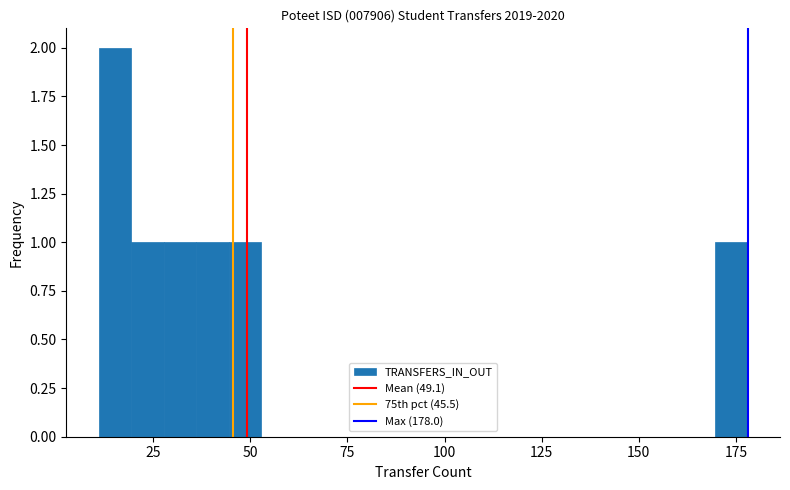

Around what value on the x-axis is the tallest bar? Give the approximate position of its centre, as read against the axis.

15